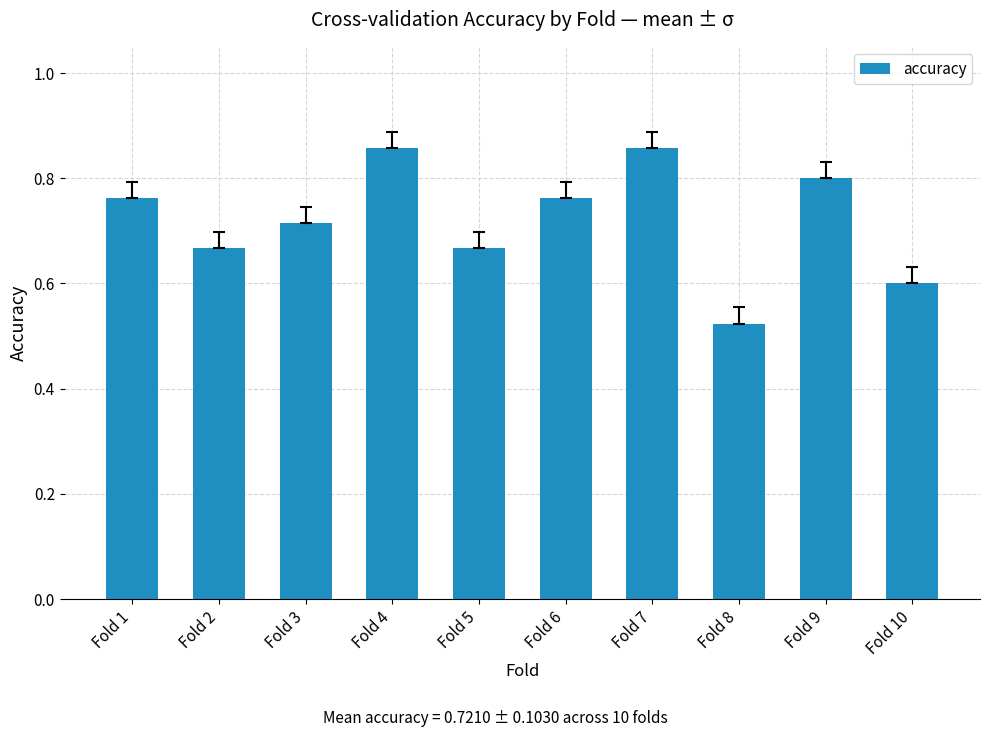

Which category has the lowest value across all series?

Fold 8